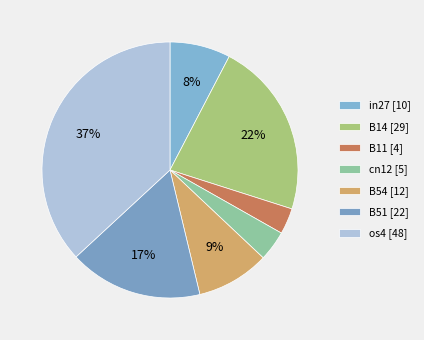

Which slice is the smallest?

B11